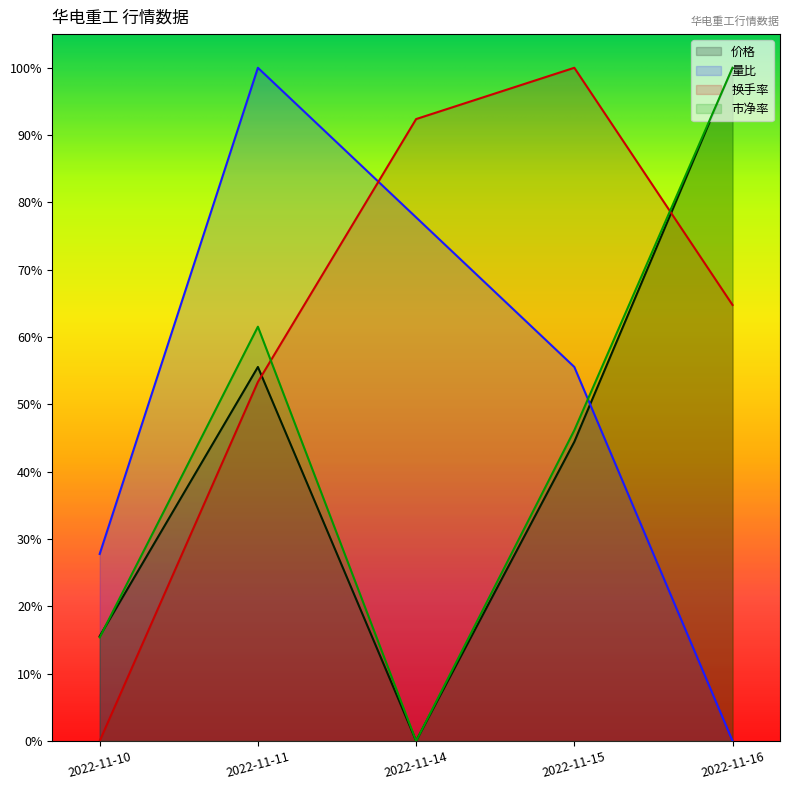

Where do 价格 and 市净率 first cross each other?

2022-11-10 and 2022-11-11